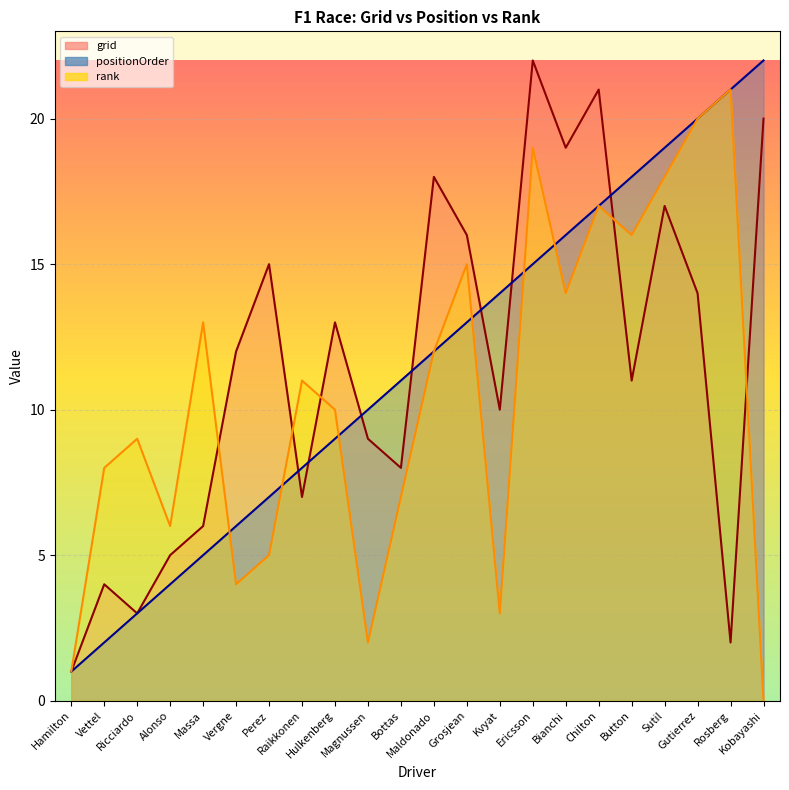

Which series changed the most between Hamilton and Chilton?

grid